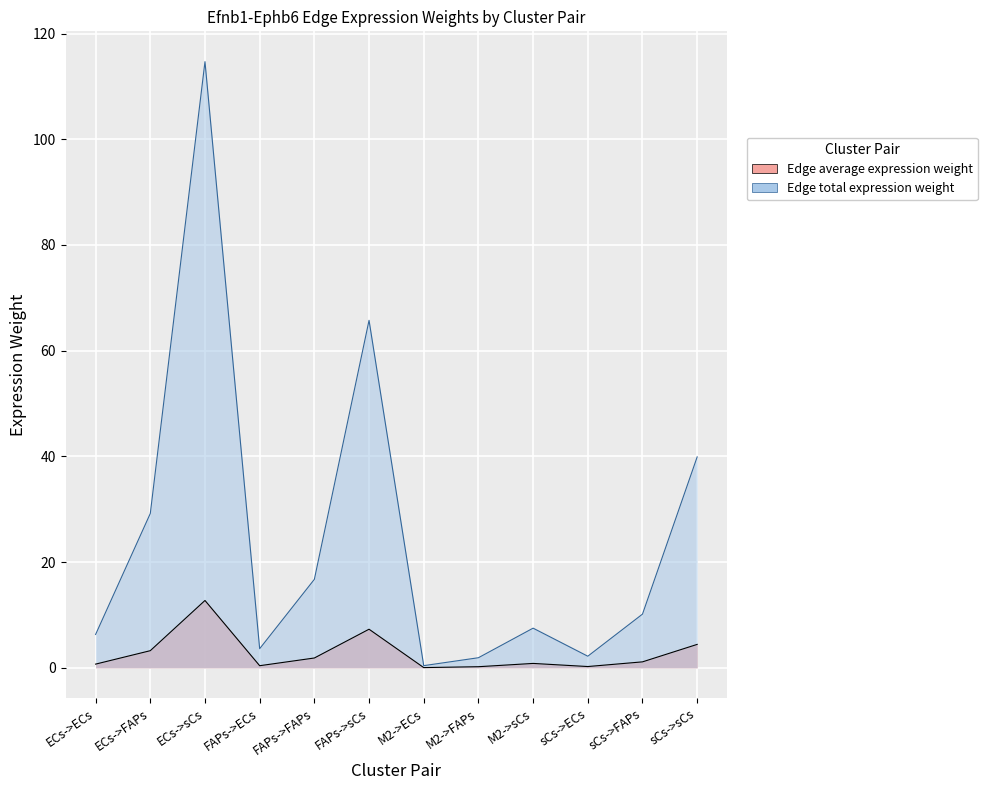

At which label is Edge total expression weight closest to 57?

FAPs->sCs